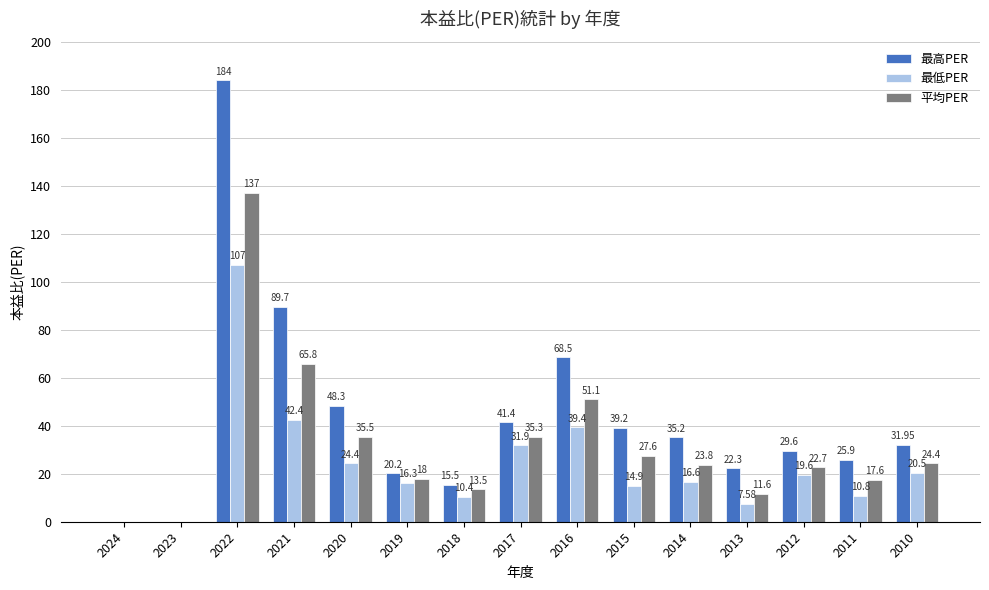

What is the sum of the 最低PER values at 2011 and 2018?

21.2